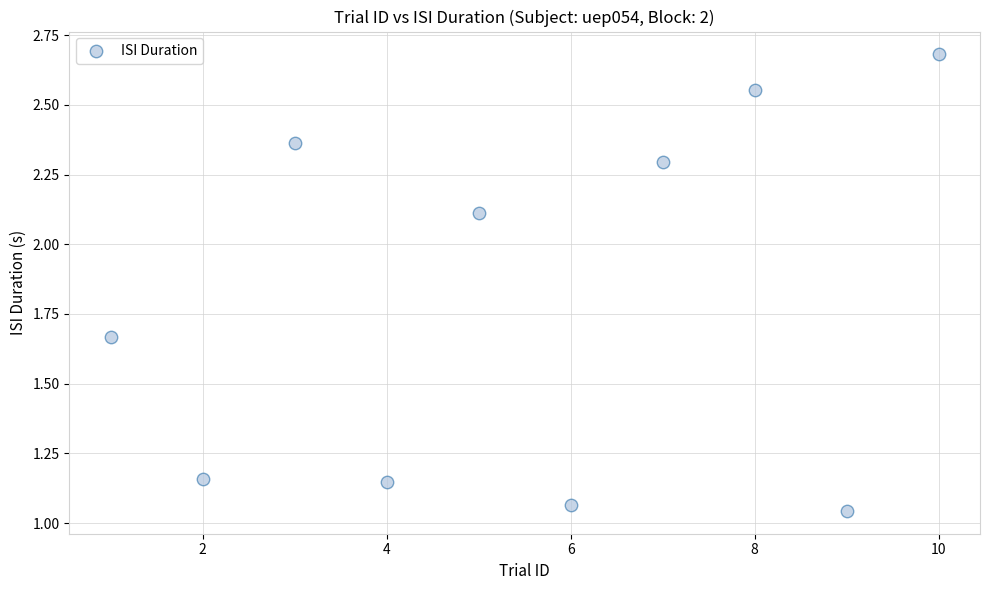

What is the average Y value?

1.8